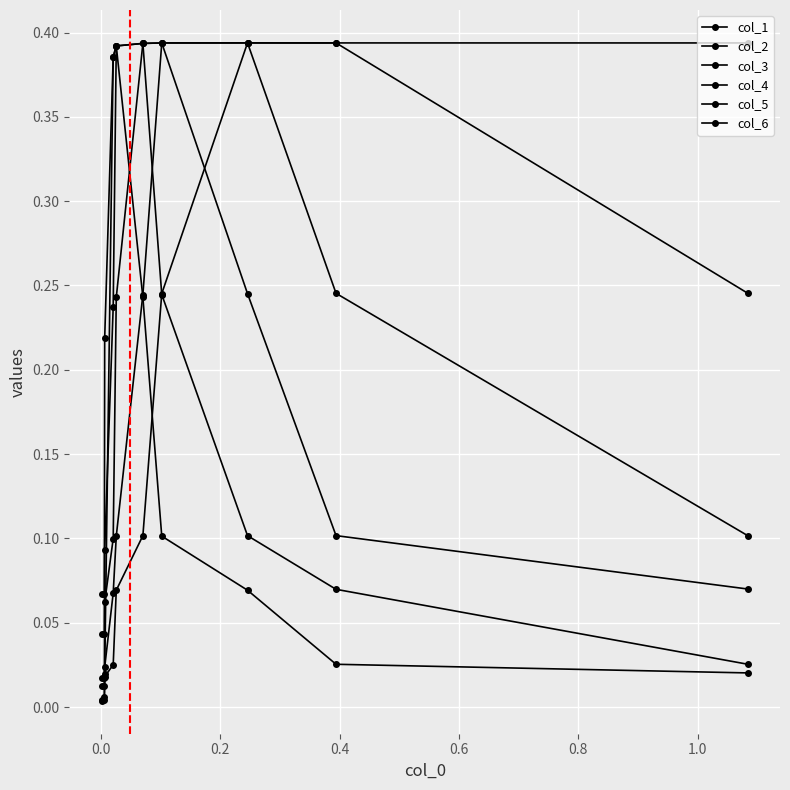

The col_3 series shows 0.2 at 0.0. True or false?

True